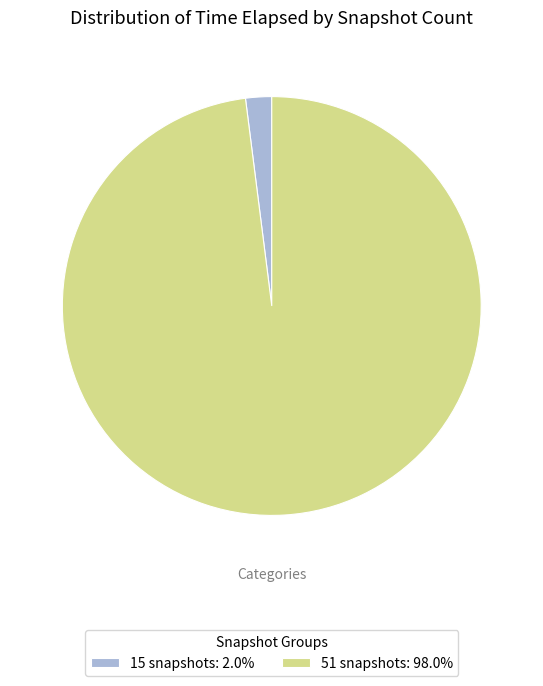

Which slice is the largest?

51 snapshots